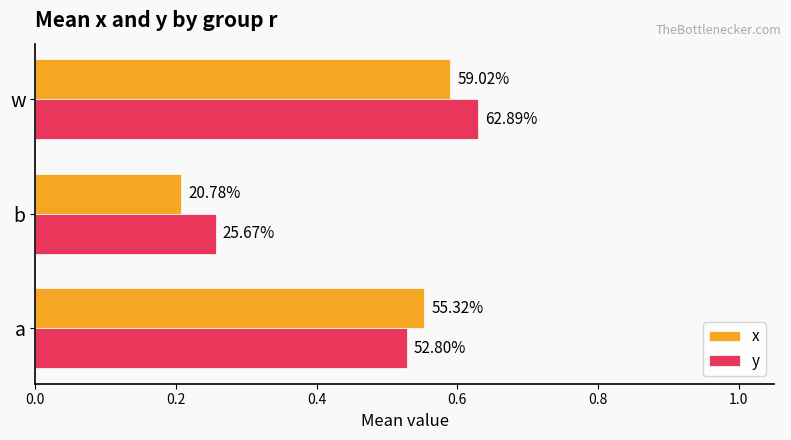

What are all the series names shown in the legend?

x, y